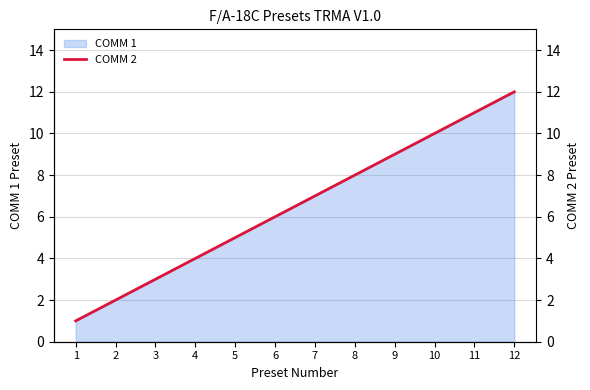

True or false: there are more than 0 points higher than both neighbors.

False